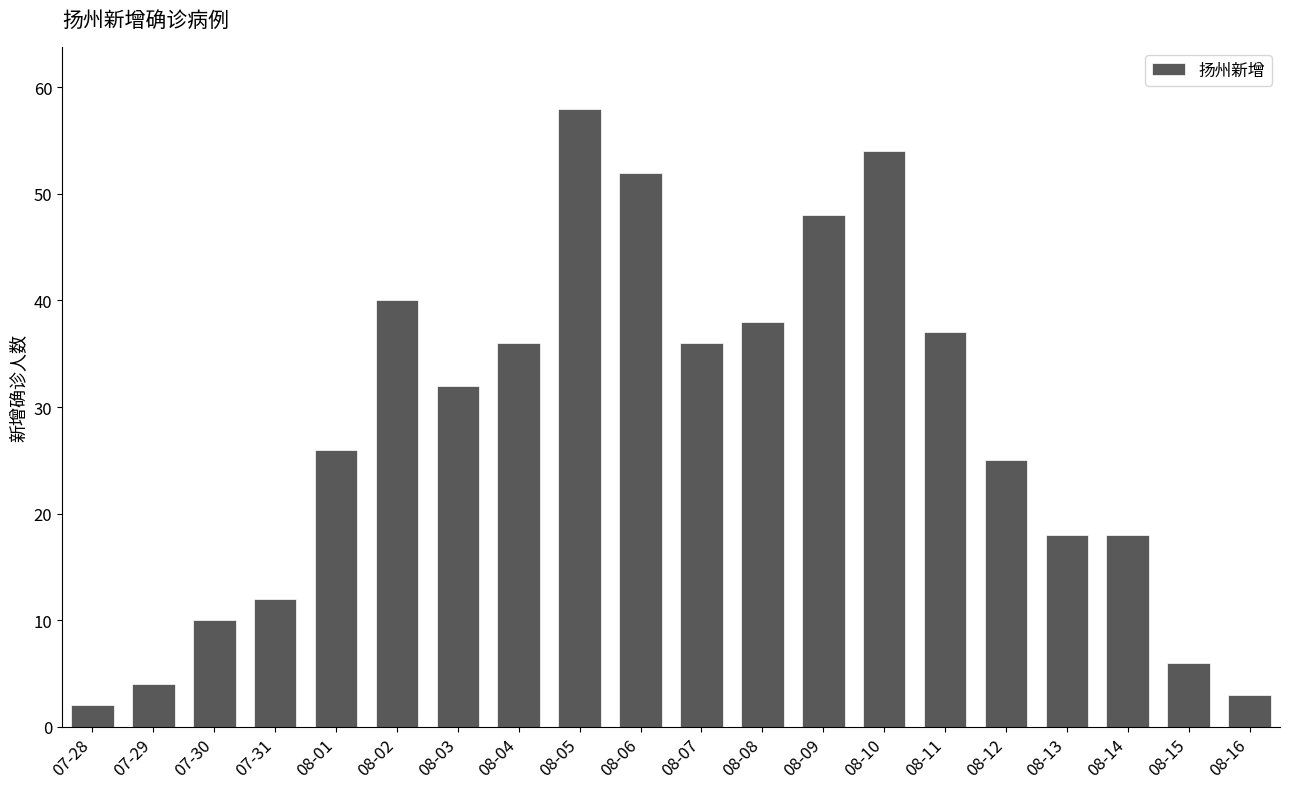

At which label is the value closest to 30?

08-03